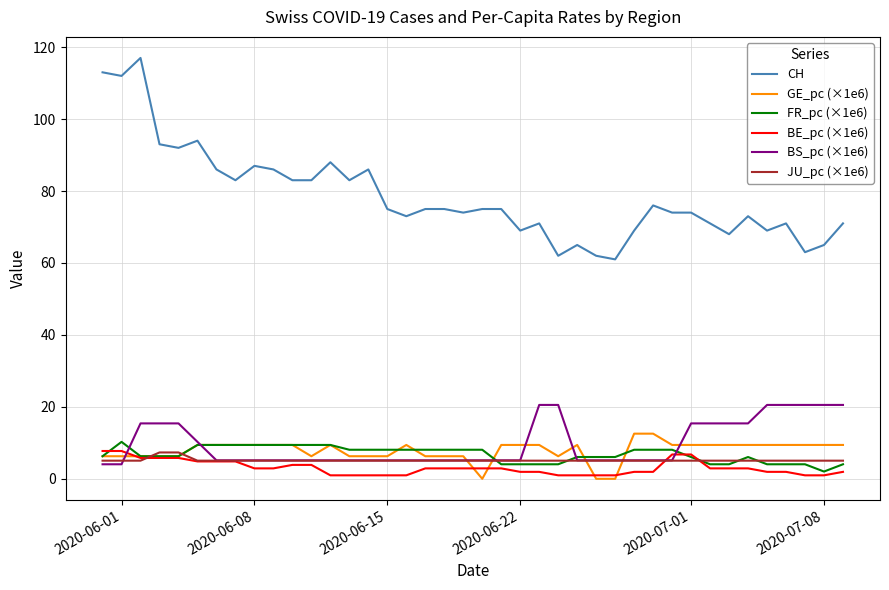

What is the sum of all BS_pc (×1e6) values?

388.0